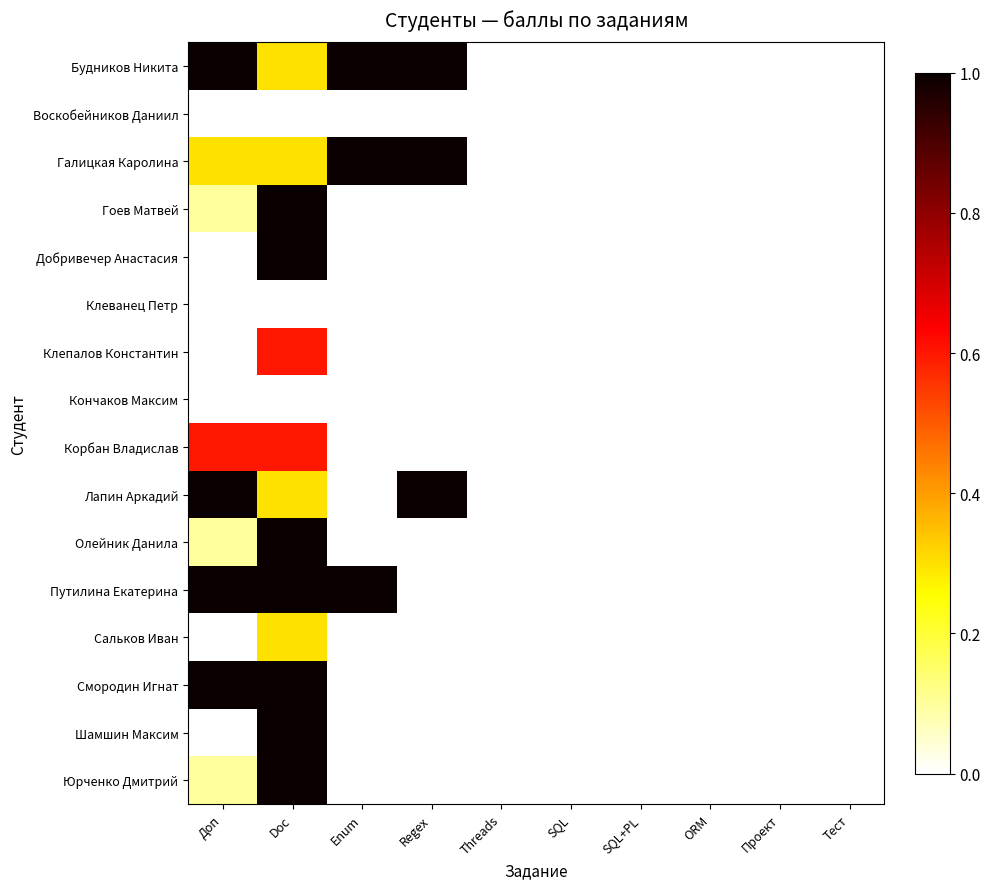

At how many categories does at least one series exceed 0?

4